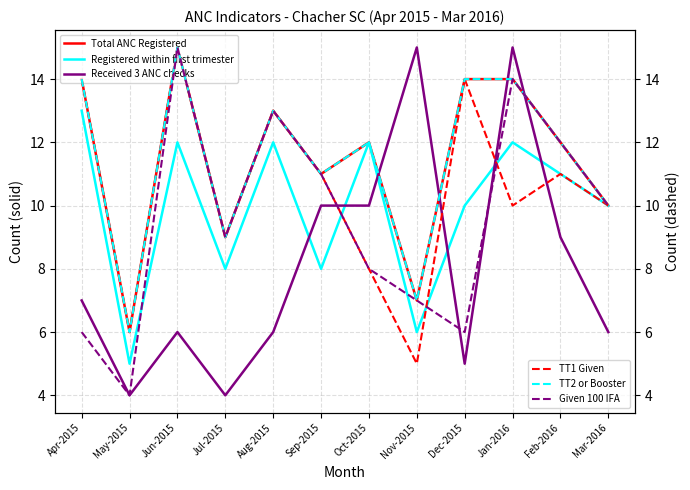

Which category has the lowest value across all series?

May-2015